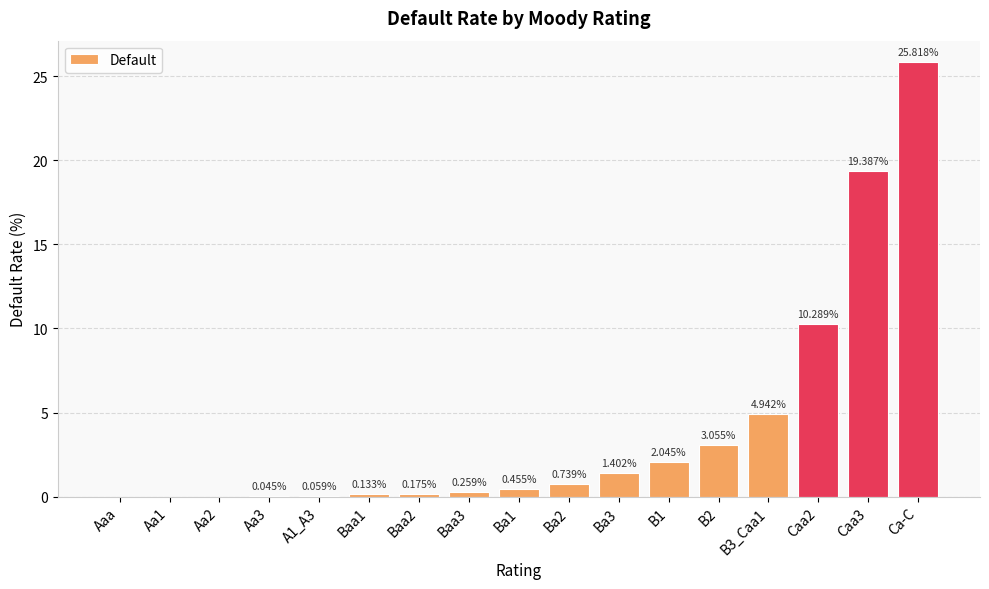

How many values are above zero?

14